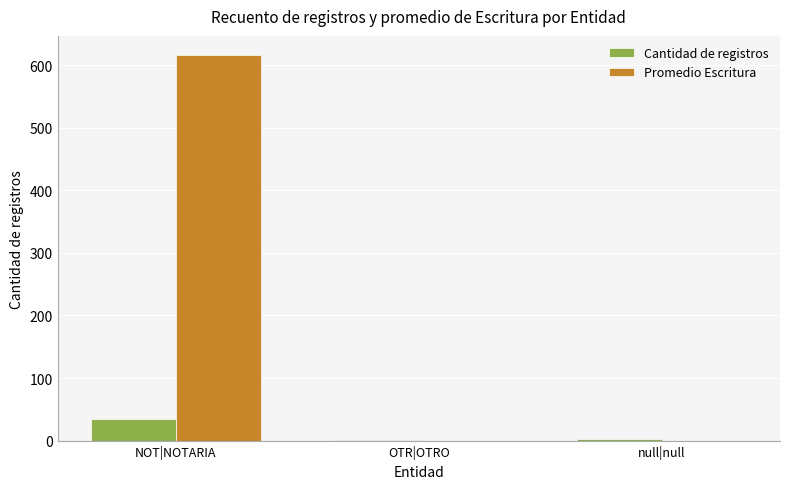

Is it true that Promedio Escritura equals 616 at NOT|NOTARIA?

True